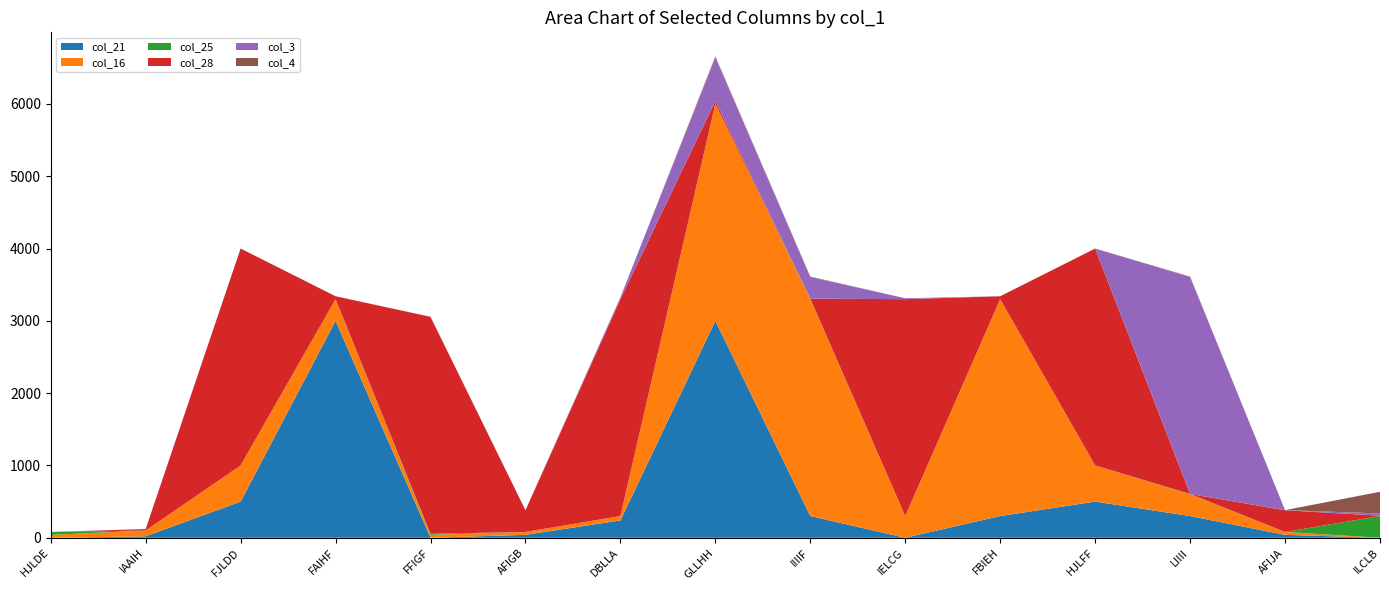

Reading left to right, transcribe all the data shown in this chart.

col_21: HJLDE=0	IAAIH=20	FJLDD=500	FAIHF=3000	FFIGF=0	AFIGB=40	DBLLA=240	GLLHH=3000	IIIIF=300	IELCG=0	FBIEH=300	HJLFF=500	LIIII=300	AFIJA=40	ILCLB=0
col_16: HJLDE=40	IAAIH=80	FJLDD=500	FAIHF=300	FFIGF=40	AFIGB=40	DBLLA=60	GLLHH=3000	IIIIF=3000	IELCG=300	FBIEH=3000	HJLFF=500	LIIII=300	AFIJA=40	ILCLB=0
col_25: HJLDE=40	IAAIH=0	FJLDD=0	FAIHF=0	FFIGF=15	AFIGB=0	DBLLA=0	GLLHH=2	IIIIF=6	IELCG=0	FBIEH=0	HJLFF=0	LIIII=6	AFIJA=0	ILCLB=300
col_28: HJLDE=0	IAAIH=20	FJLDD=3000	FAIHF=40	FFIGF=3000	AFIGB=300	DBLLA=3000	GLLHH=40	IIIIF=0	IELCG=3000	FBIEH=40	HJLFF=3000	LIIII=0	AFIJA=300	ILCLB=6
col_3: HJLDE=0	IAAIH=3	FJLDD=0	FAIHF=0	FFIGF=2	AFIGB=2	DBLLA=25	GLLHH=600	IIIIF=300	IELCG=12	FBIEH=0	HJLFF=0	LIIII=3000	AFIJA=2	ILCLB=30
col_4: HJLDE=0	IAAIH=0	FJLDD=0	FAIHF=0	FFIGF=0	AFIGB=0	DBLLA=0	GLLHH=15	IIIIF=6	IELCG=0	FBIEH=0	HJLFF=0	LIIII=6	AFIJA=0	ILCLB=300